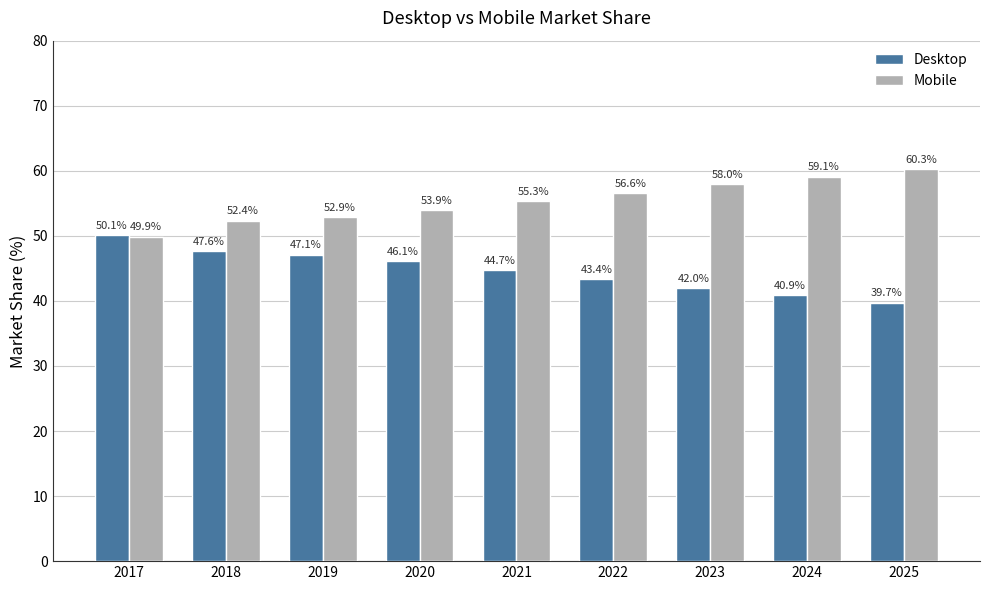

Reading left to right, list all the values displayed in this chart.

Desktop: 2017=50.1	2018=47.6	2019=47.1	2020=46.1	2021=44.7	2022=43.4	2023=42.0	2024=40.9	2025=39.7
Mobile: 2017=49.9	2018=52.4	2019=52.9	2020=53.9	2021=55.3	2022=56.6	2023=58.0	2024=59.1	2025=60.3